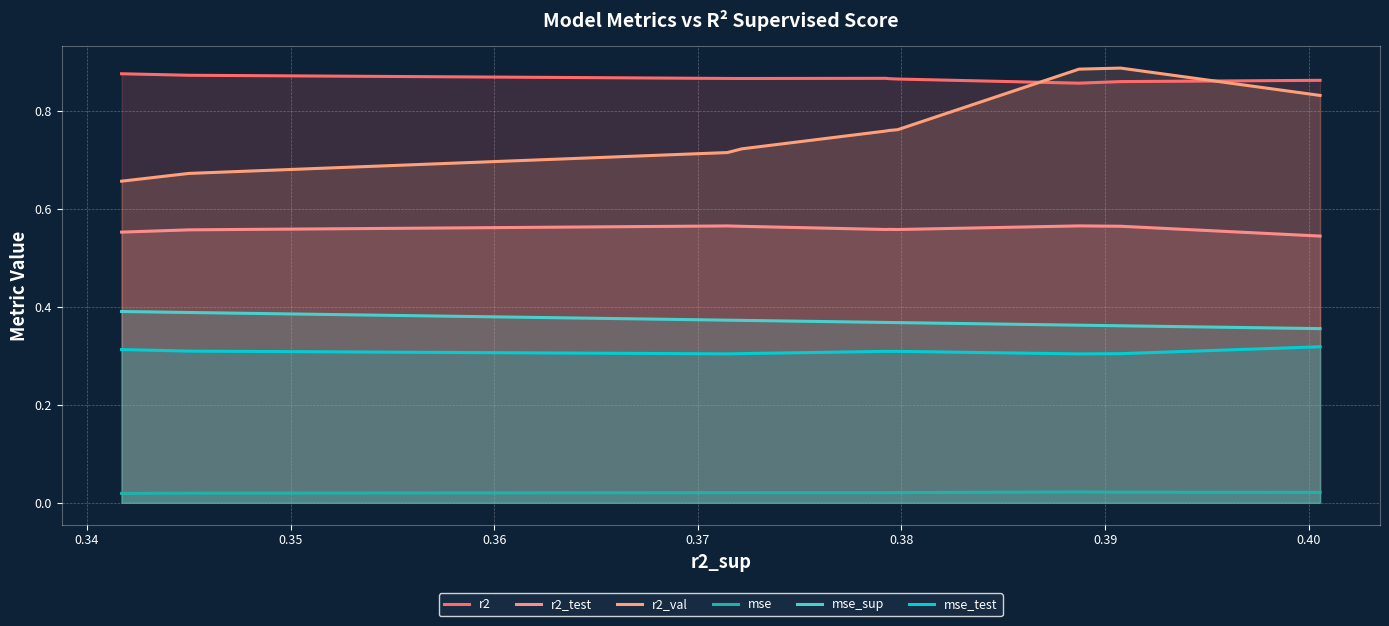

Is the value of mse at 0.36 greater than the value of r2_test at 0.33?

No